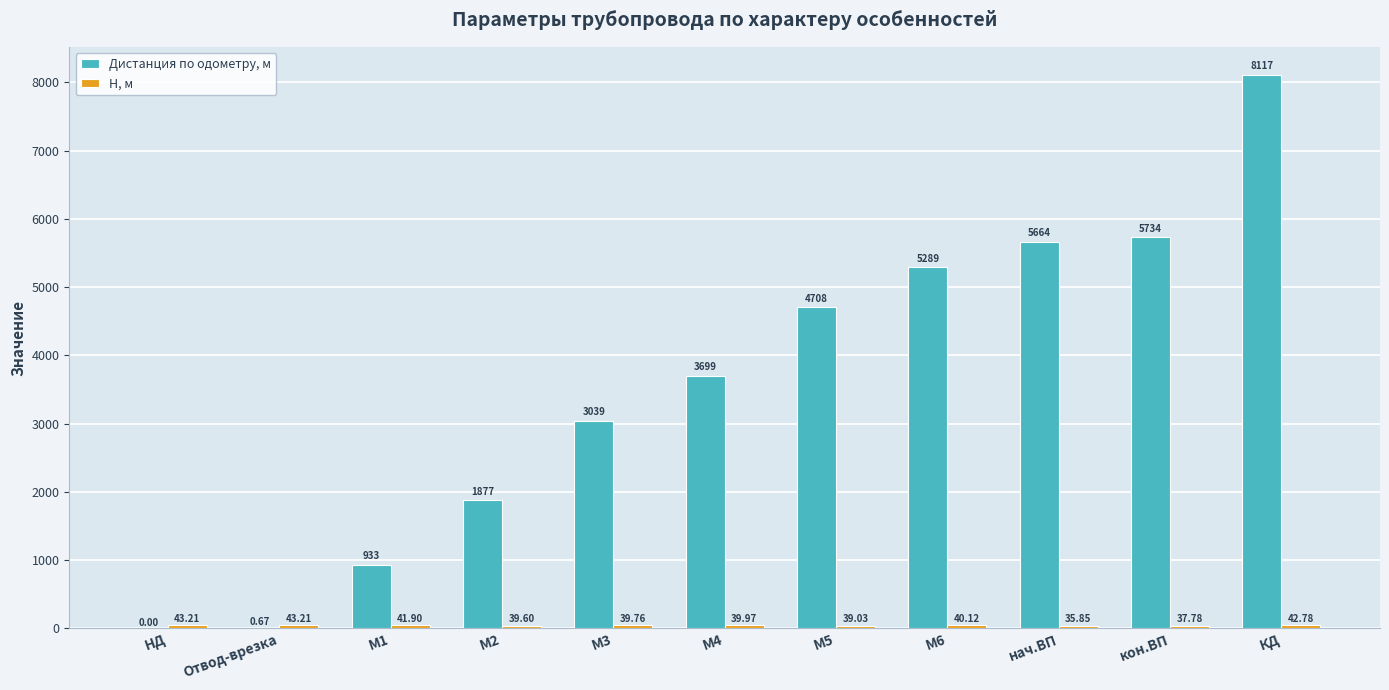

Between Отвод-врезка and M6, which series saw the biggest shift?

Дистанция по одометру, м